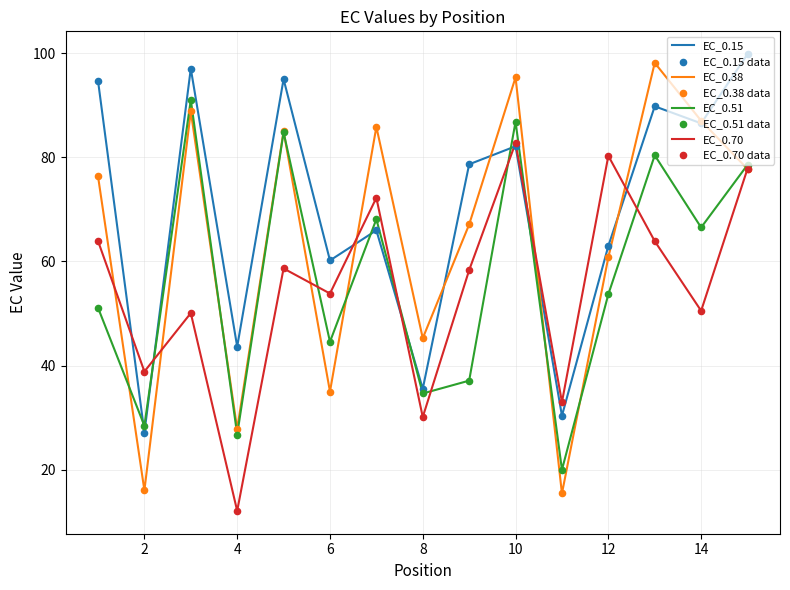

Which series has the largest total across all categories?

EC_0.15